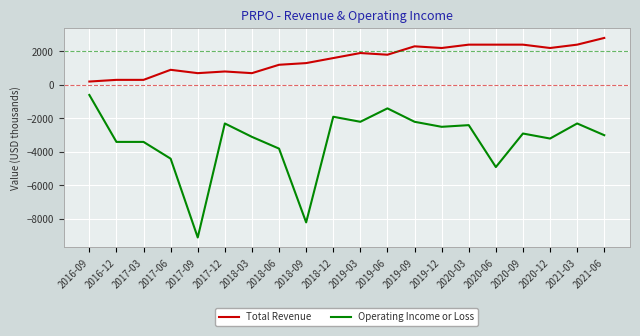

Between 2018-06 and 2021-03, which series saw the biggest shift?

Operating Income or Loss